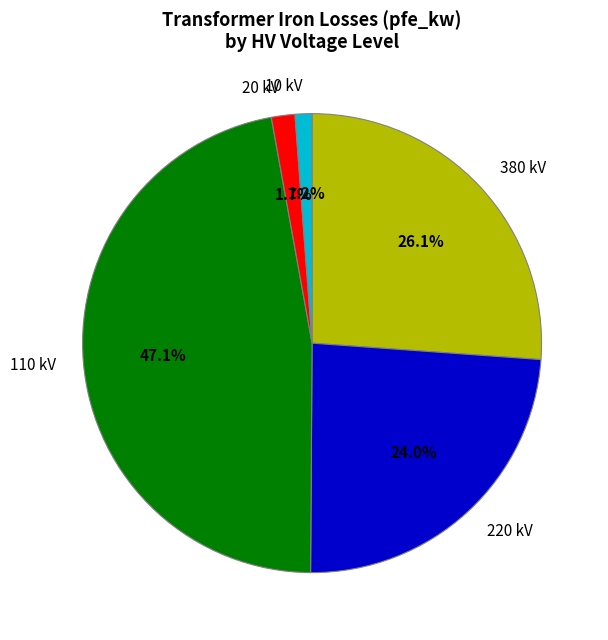

How many slices are in this pie chart?

5